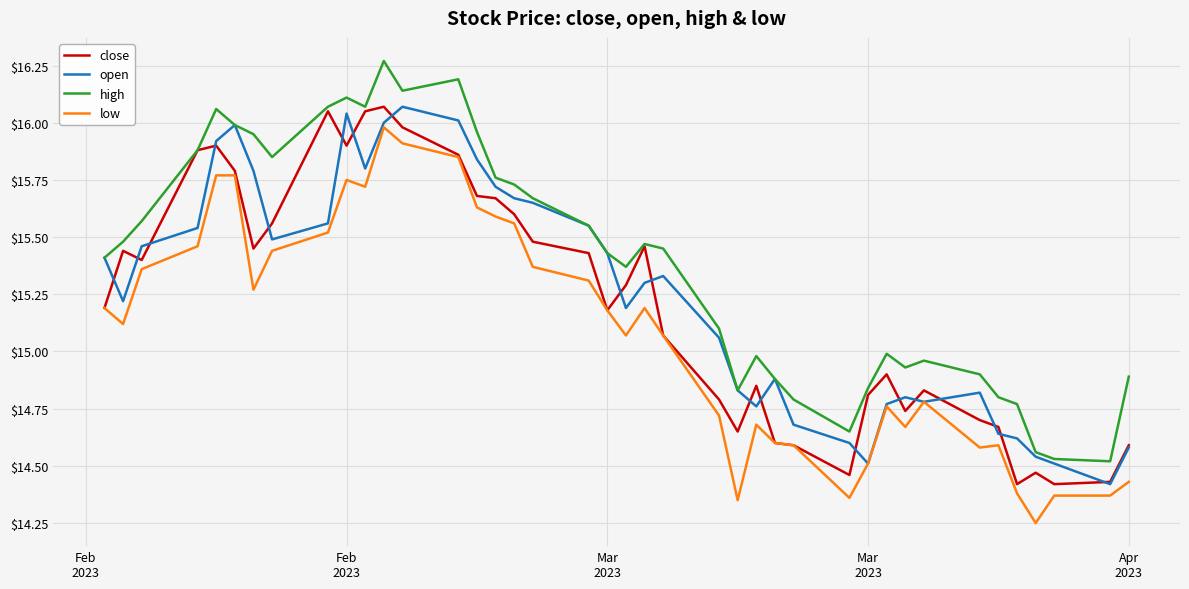

Which series has the largest total across all categories?

high